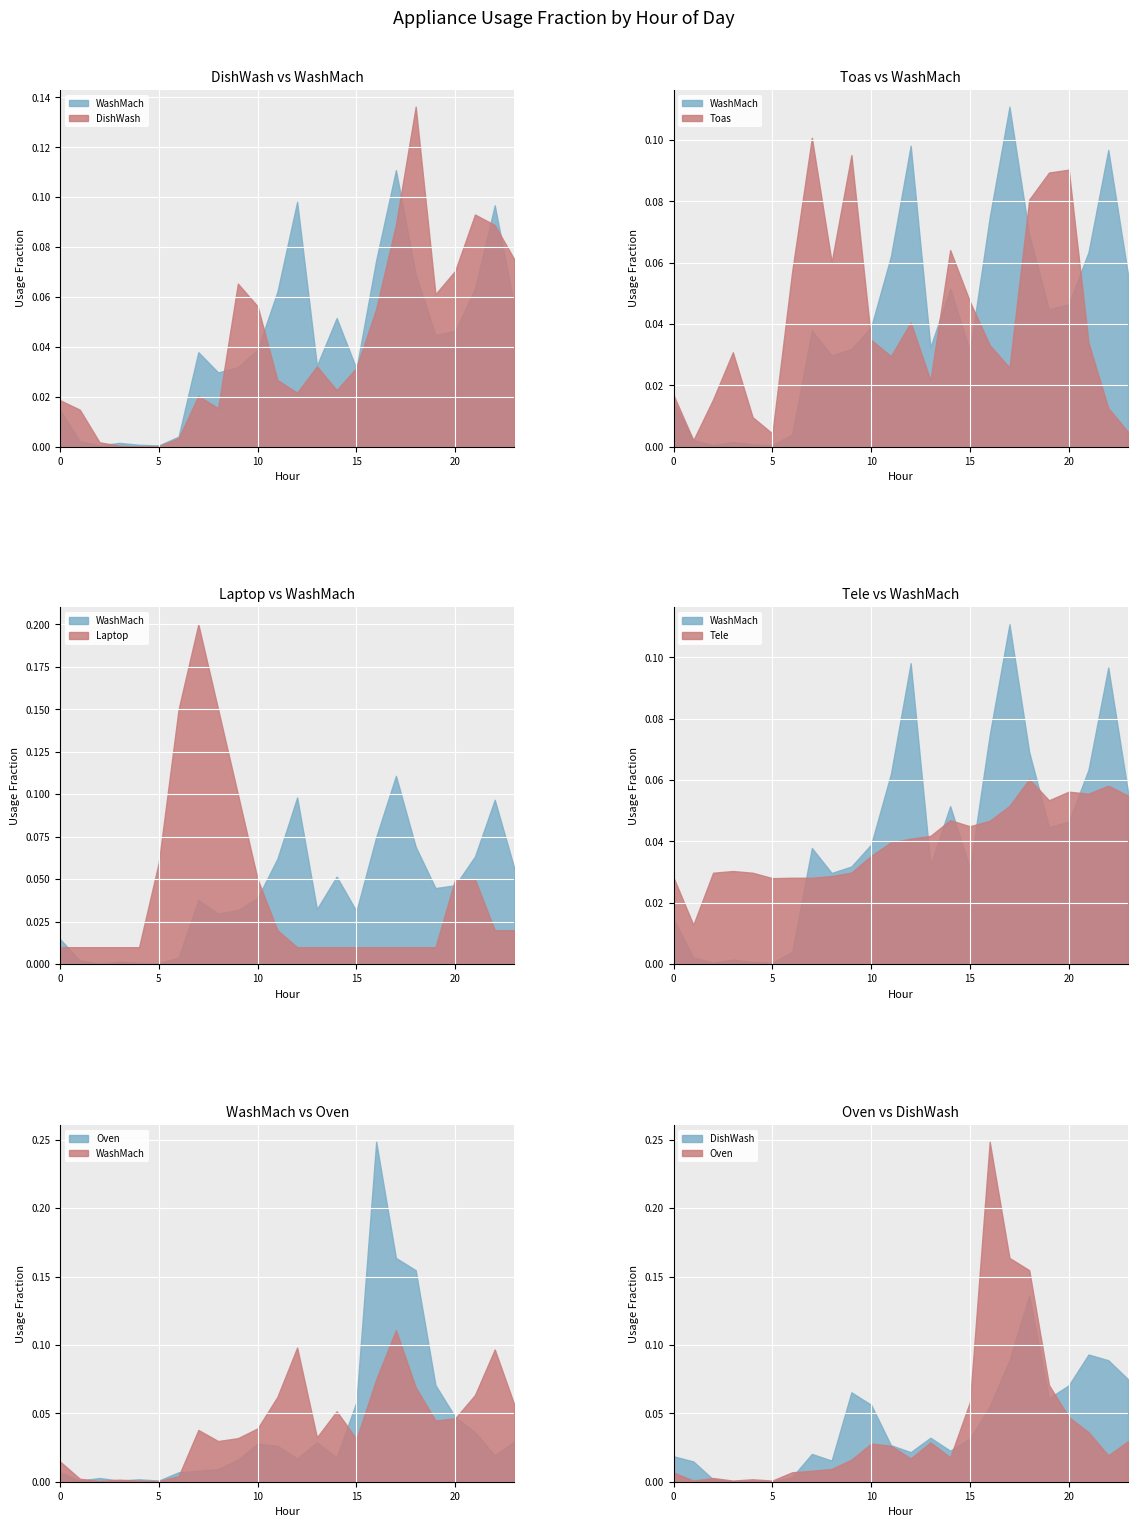

Does the chart display data point markers on the line(s)?

No